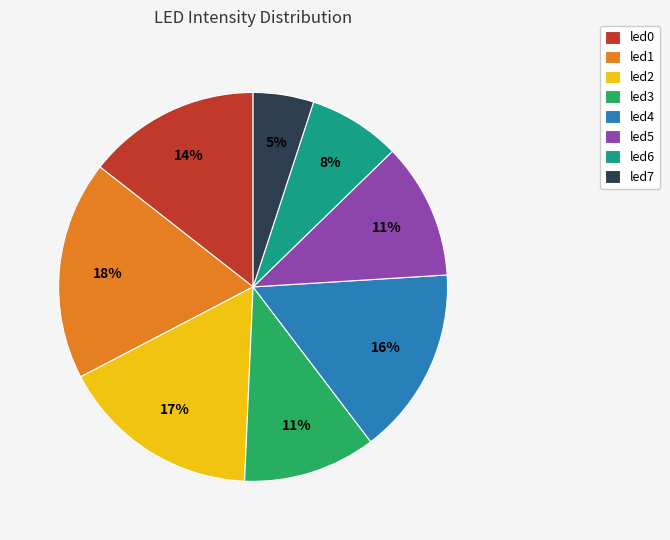

Combined, do led7 and led3 account for over 50%?

No